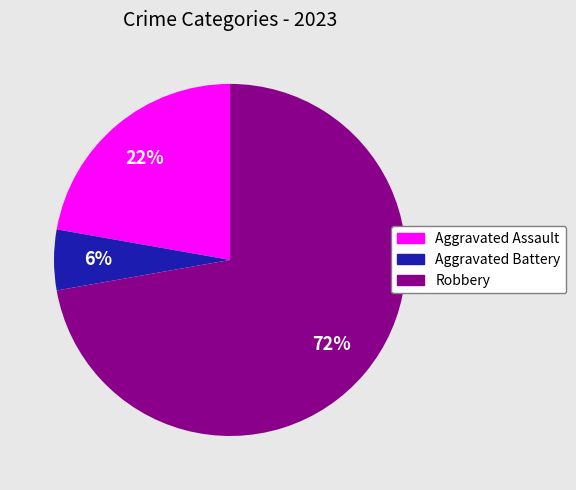

Count the number of slices in the pie.

3